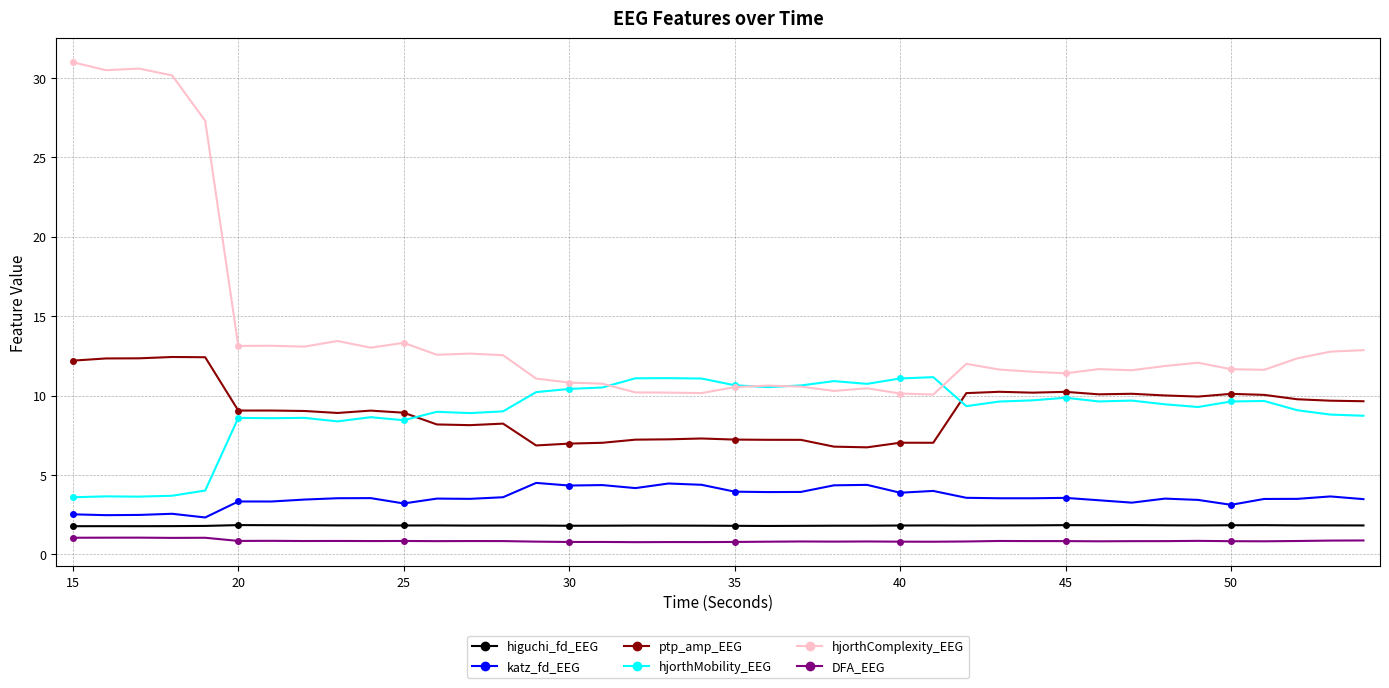

What is the maximum value for hjorthMobility_EEG?

11.2